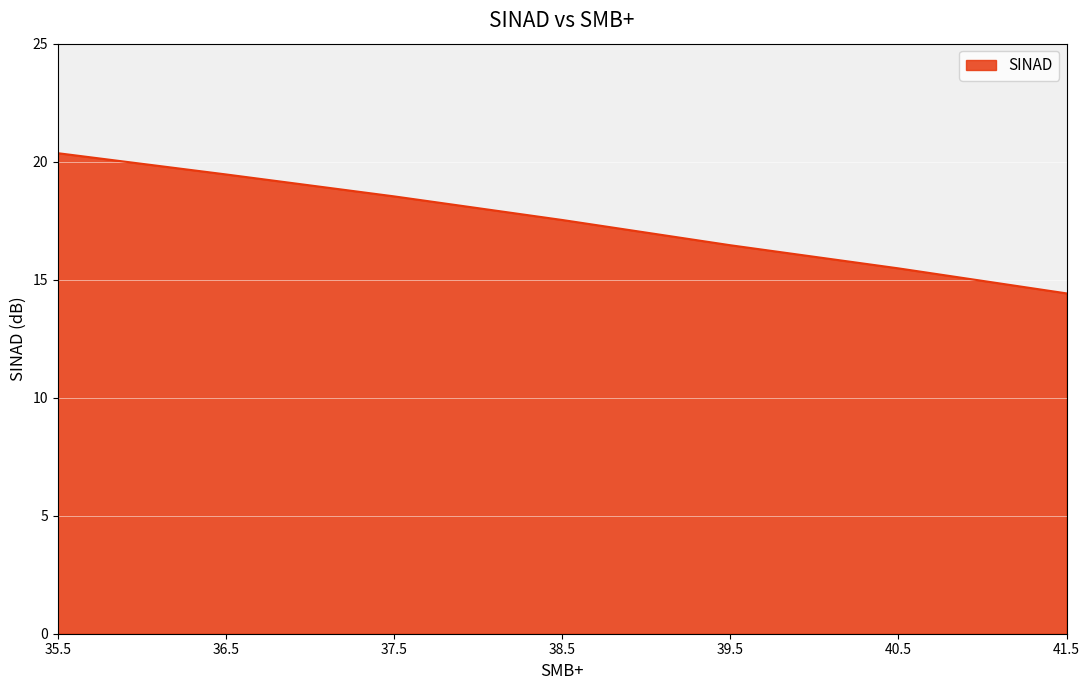

What position from the left is 41.5?

7